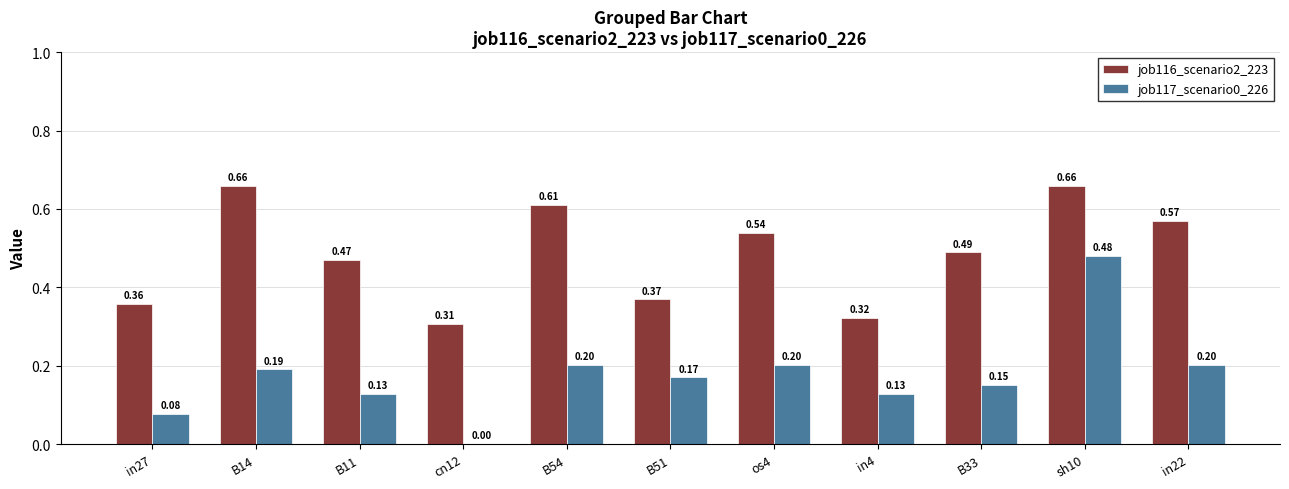

What is the difference between the job116_scenario2_223 values at cn12 and B33?

0.2